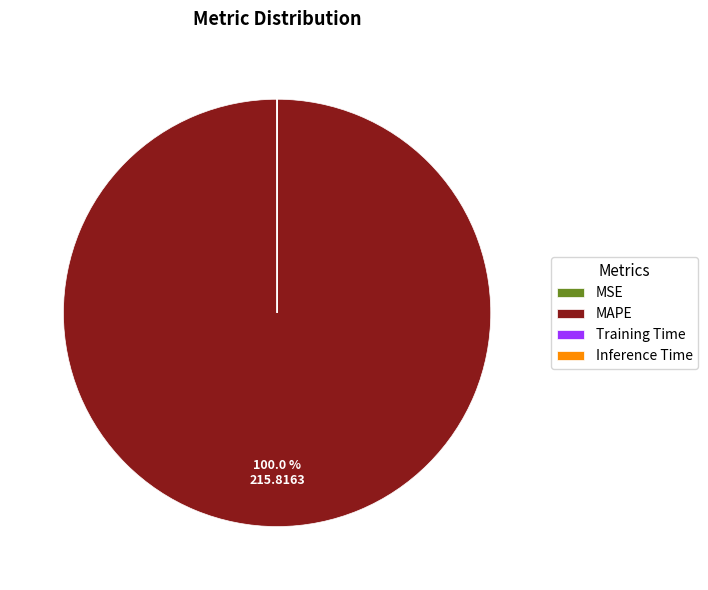

True or false: MAPE accounts for 100% of the total.

True